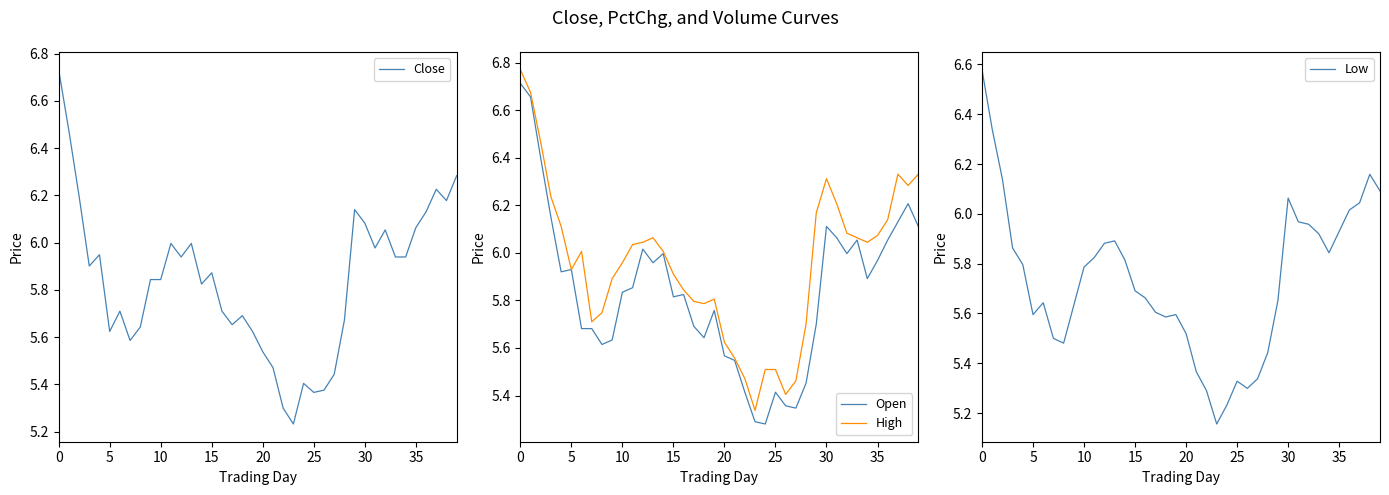

Reading left to right, transcribe all the data shown in this chart.

Close: 6.7	6.5	6.2	5.9	5.9	5.6	5.7	5.6	5.6	5.8	5.8	6.0	5.9	6.0	5.8	5.9	5.7	5.7	5.7	5.6	5.5	5.5	5.3	5.2	5.4	5.4	5.4	5.4	5.7	6.1	6.1	6.0	6.1	5.9	5.9	6.1	6.1	6.2	6.2	6.3
Open: 6.7	6.7	6.4	6.1	5.9	5.9	5.7	5.7	5.6	5.6	5.8	5.9	6.0	6.0	6.0	5.8	5.8	5.7	5.6	5.8	5.6	5.5	5.4	5.3	5.3	5.4	5.4	5.3	5.5	5.7	6.1	6.1	6.0	6.1	5.9	6.0	6.1	6.1	6.2	6.1
High: 6.8	6.7	6.5	6.2	6.1	5.9	6.0	5.7	5.7	5.9	6.0	6.0	6.0	6.1	6.0	5.9	5.8	5.8	5.8	5.8	5.6	5.6	5.5	5.3	5.5	5.5	5.4	5.5	5.7	6.2	6.3	6.2	6.1	6.1	6.0	6.1	6.1	6.3	6.3	6.3
Low: 6.6	6.3	6.1	5.9	5.8	5.6	5.6	5.5	5.5	5.6	5.8	5.8	5.9	5.9	5.8	5.7	5.7	5.6	5.6	5.6	5.5	5.4	5.3	5.2	5.2	5.3	5.3	5.3	5.4	5.7	6.1	6.0	6.0	5.9	5.8	5.9	6.0	6.0	6.2	6.1